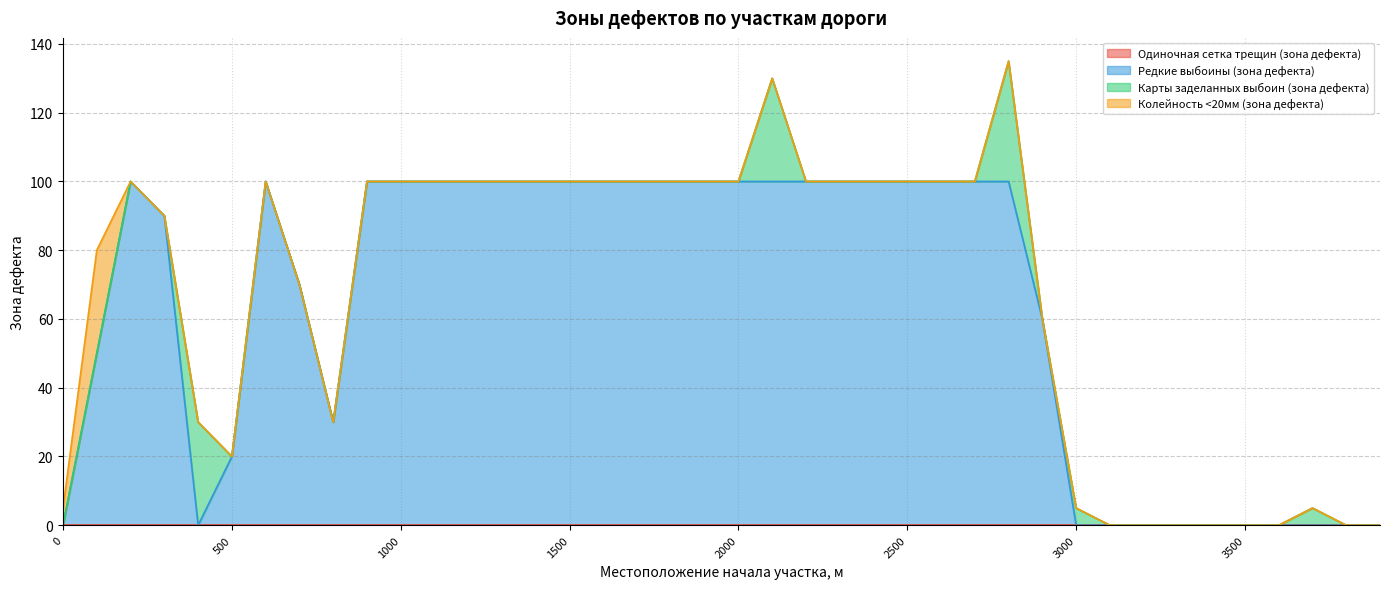

Reading left to right, extract all data points from this chart.

Одиночная сетка трещин (зона дефекта): 0=0	100=0	200=0	300=0	400=0	500=0	600=0	700=0	800=0	900=0	1000=0	1100=0	1200=0	1300=0	1400=0	1500=0	1600=0	1700=0	1800=0	1900=0	2000=0	2100=0	2200=0	2300=0	2400=0	2500=0	2600=0	2700=0	2800=0	2900=0	3000=0	3100=0	3200=0	3300=0	3400=0	3500=0	3600=0	3700=0	3800=0	3900=0
Редкие выбоины (зона дефекта): 0=0	100=50	200=100	300=90	400=0	500=20	600=100	700=70	800=30	900=100	1000=100	1100=100	1200=100	1300=100	1400=100	1500=100	1600=100	1700=100	1800=100	1900=100	2000=100	2100=100	2200=100	2300=100	2400=100	2500=100	2600=100	2700=100	2800=100	2900=60	3000=0	3100=0	3200=0	3300=0	3400=0	3500=0	3600=0	3700=0	3800=0	3900=0
Карты заделанных выбоин (зона дефекта): 0=0	100=0	200=0	300=0	400=30	500=0	600=0	700=0	800=0	900=0	1000=0	1100=0	1200=0	1300=0	1400=0	1500=0	1600=0	1700=0	1800=0	1900=0	2000=0	2100=30	2200=0	2300=0	2400=0	2500=0	2600=0	2700=0	2800=35	2900=0	3000=5	3100=0	3200=0	3300=0	3400=0	3500=0	3600=0	3700=5	3800=0	3900=0
Колейность <20мм (зона дефекта): 0=5	100=30	200=0	300=0	400=0	500=0	600=0	700=0	800=0	900=0	1000=0	1100=0	1200=0	1300=0	1400=0	1500=0	1600=0	1700=0	1800=0	1900=0	2000=0	2100=0	2200=0	2300=0	2400=0	2500=0	2600=0	2700=0	2800=0	2900=0	3000=0	3100=0	3200=0	3300=0	3400=0	3500=0	3600=0	3700=0	3800=0	3900=0